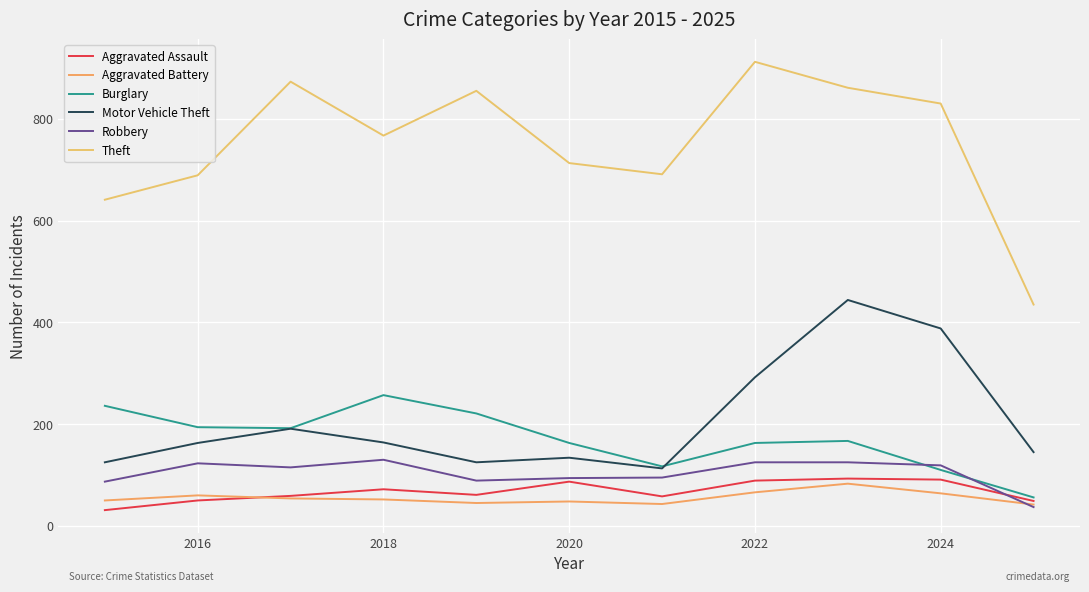

Does the chart have visible grid lines?

Yes